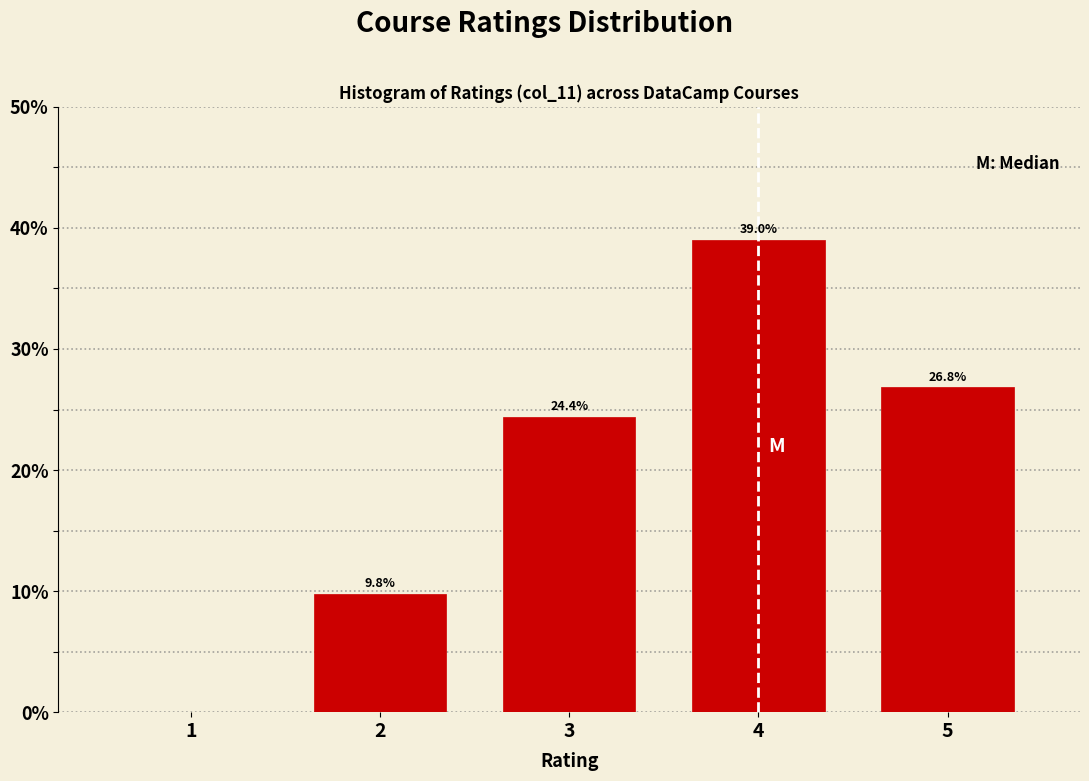

Over which range of the x-axis is the bar tallest?

3.5 to 4.5